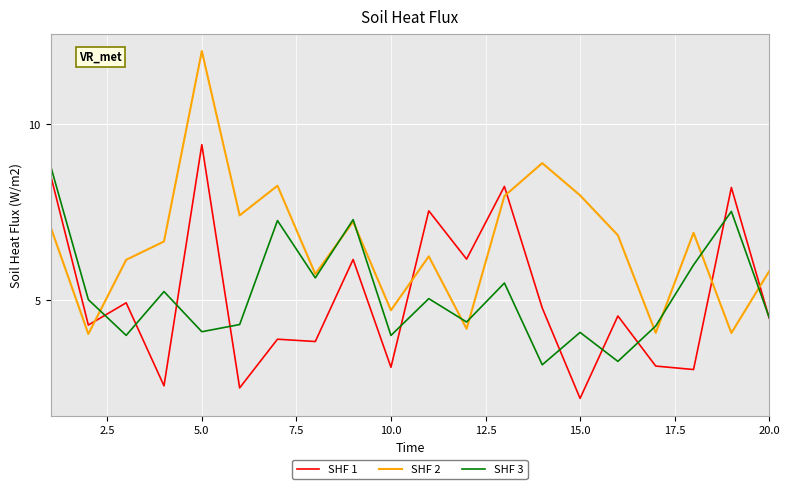

Which series has the largest total across all categories?

SHF 2